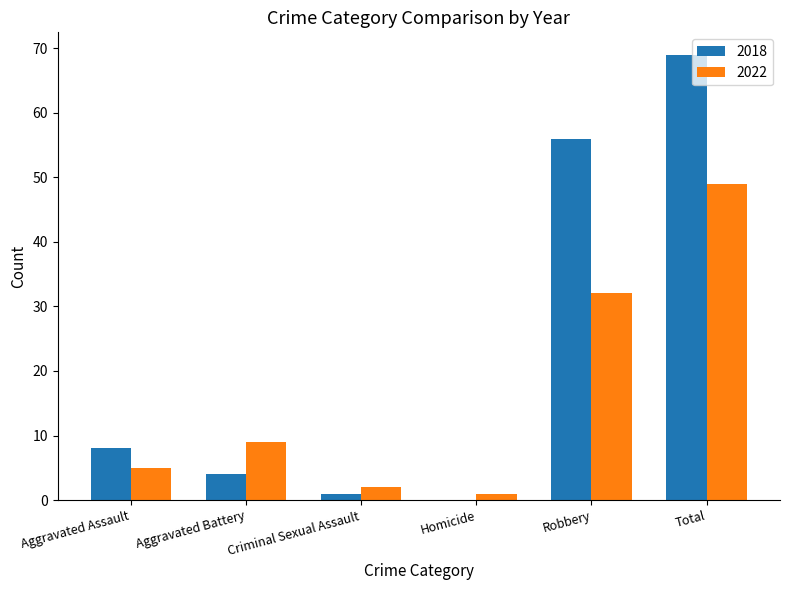

True or false: 2022 has a value of 5 at Aggravated Battery.

False